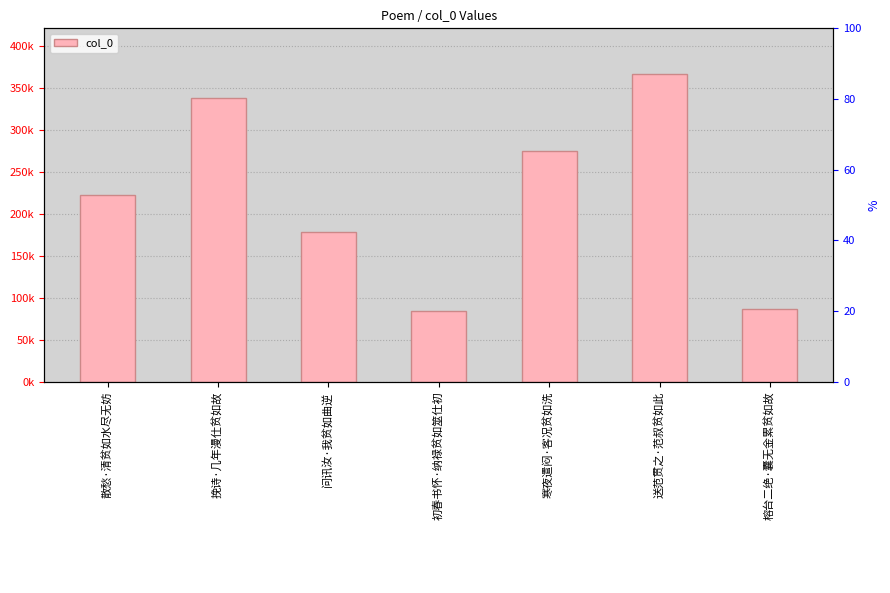

Rank the categories by value from highest to lowest.

送范贯之·范叔贫如此, 挽诗·几年漫仕贫如故, 寒夜遣闷·客况贫如洗, 散愁·清贫如水尽无妨, 问讯汝·我贫如曲逆, 榕台二绝·囊无金累贫如故, 初春书怀·纳禄贫如筮仕初